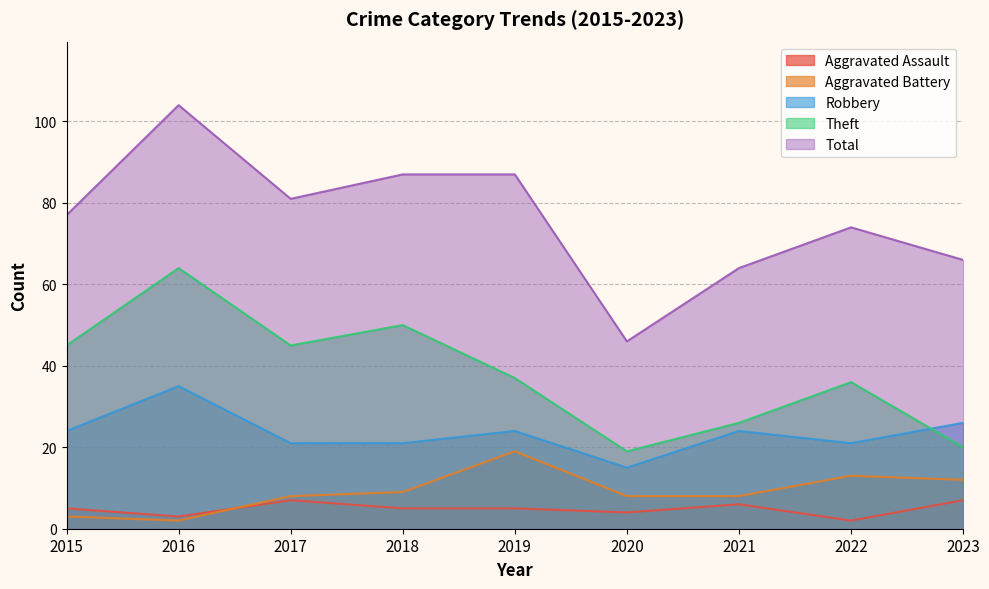

True or false: Aggravated Assault and Robbery intersect in this chart.

False